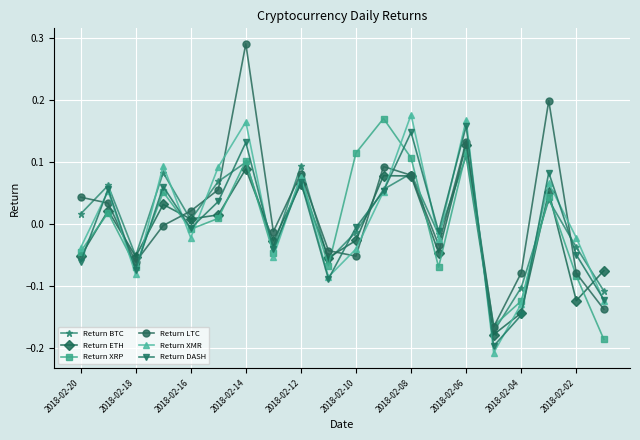

Does the chart have visible grid lines?

Yes